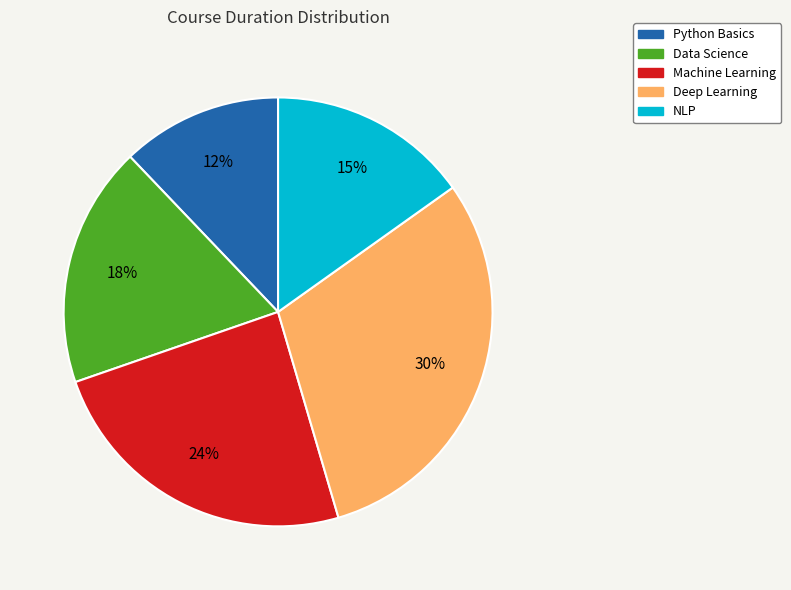

Which has a higher value, Python Basics or Data Science?

Data Science